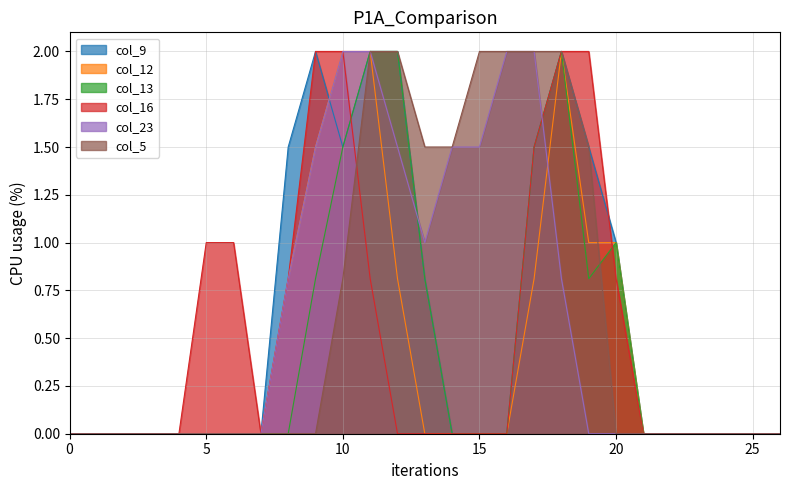

How many intersections are there between col_12 and col_9?

1